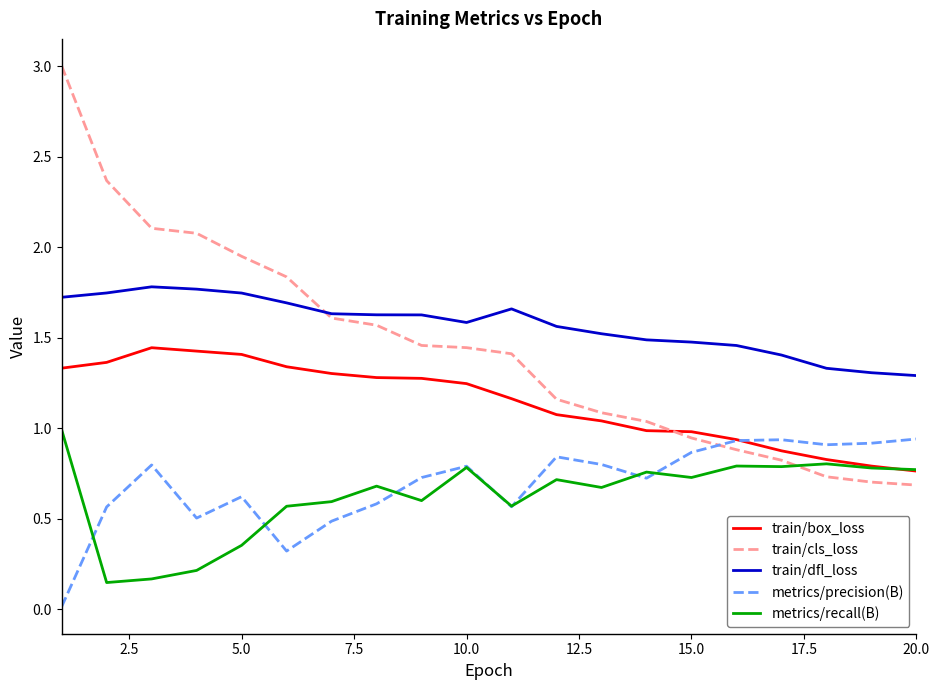

Rank the series by their maximum value, from highest to lowest.

train/cls_loss, train/dfl_loss, train/box_loss, metrics/recall(B), metrics/precision(B)